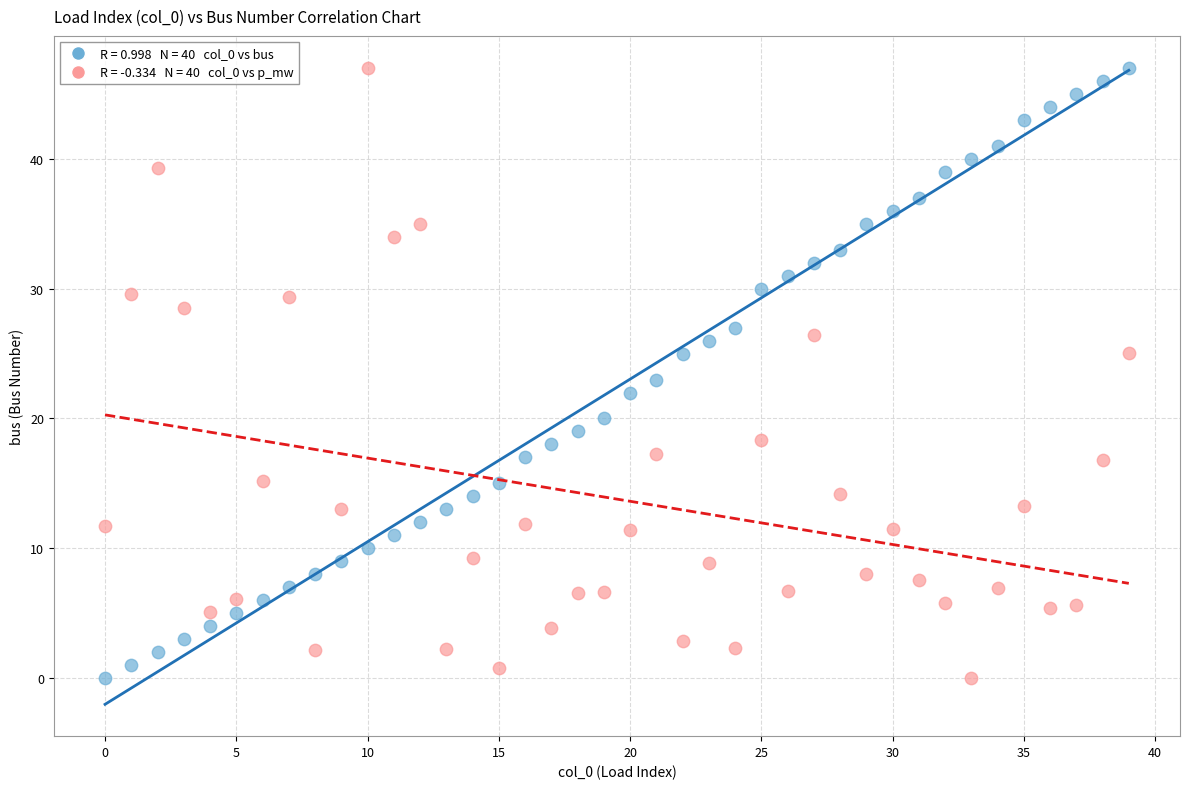

Across all data points, what is the range of Y values (max minus min)?

47.0